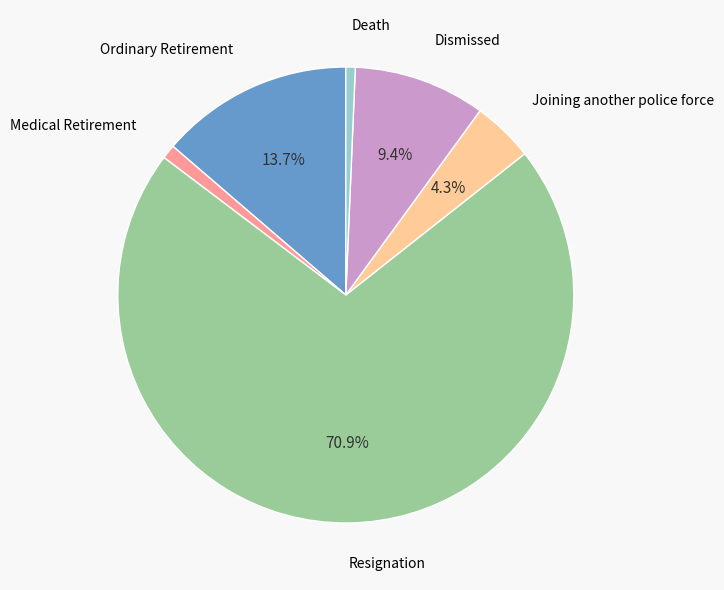

Count the number of slices in the pie.

6